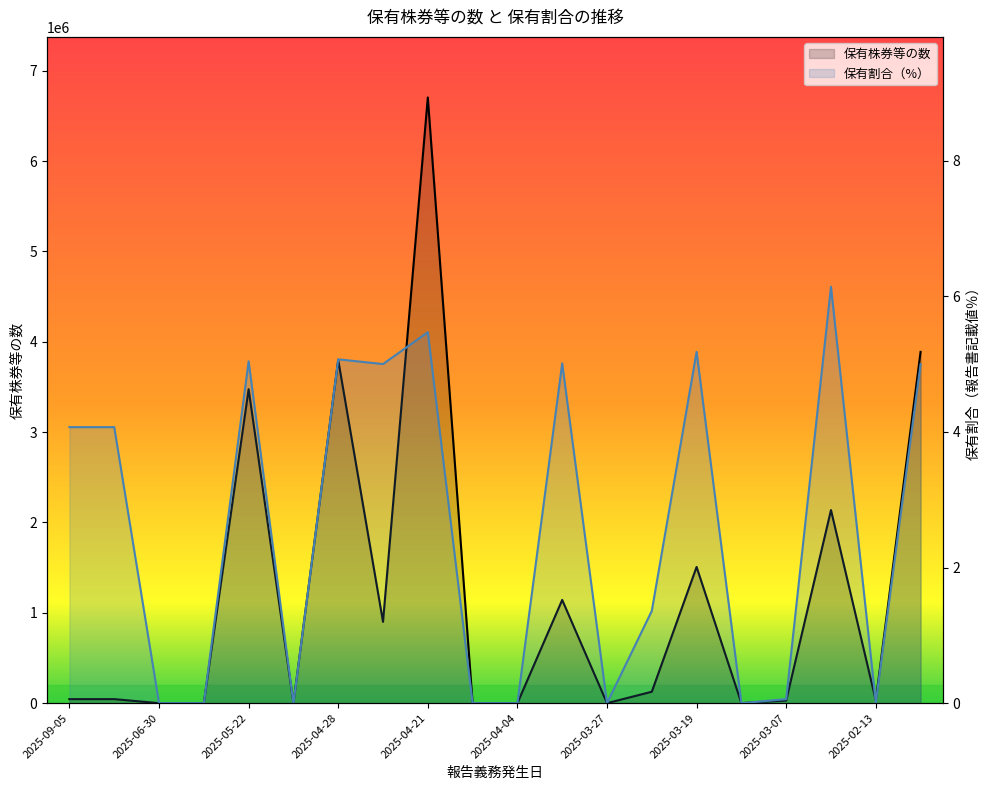

What is the difference between the highest and lowest values at 2025-03-27?

100.0